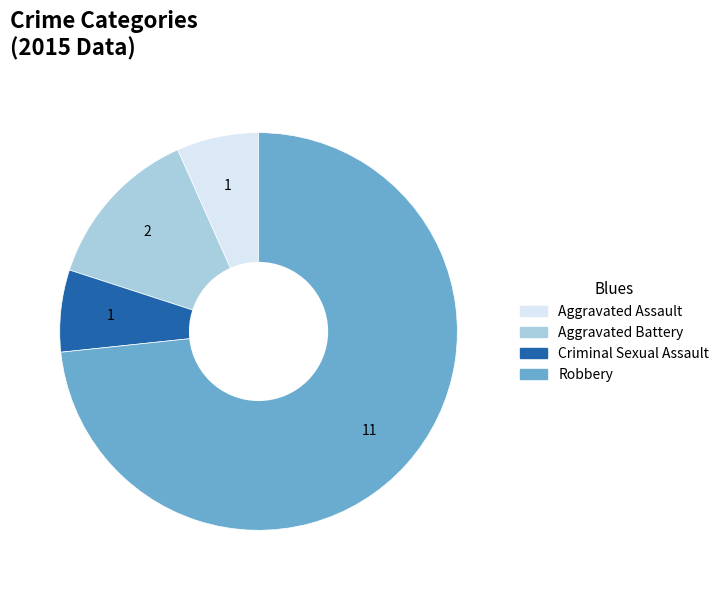

Is it true that Criminal Sexual Assault is 7% of the pie?

True